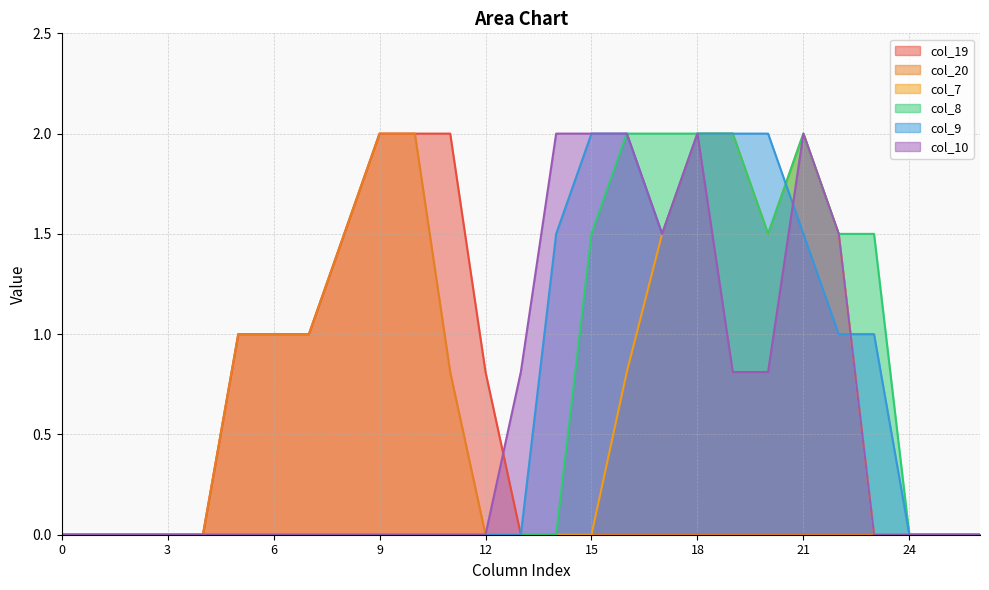

Which series has the widest spread of values?

col_19